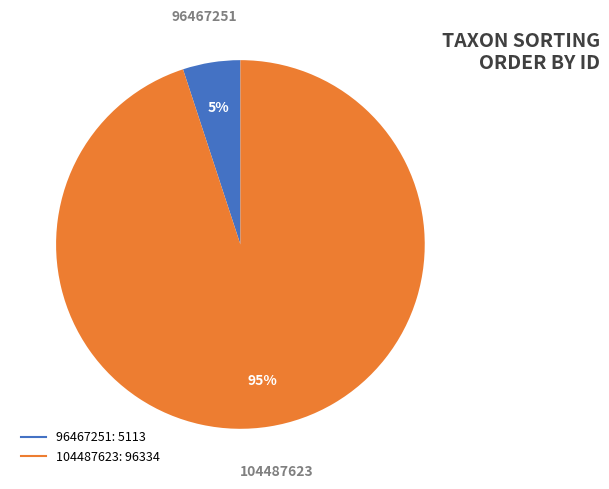

Between 104487623 and 96467251, which is larger?

104487623